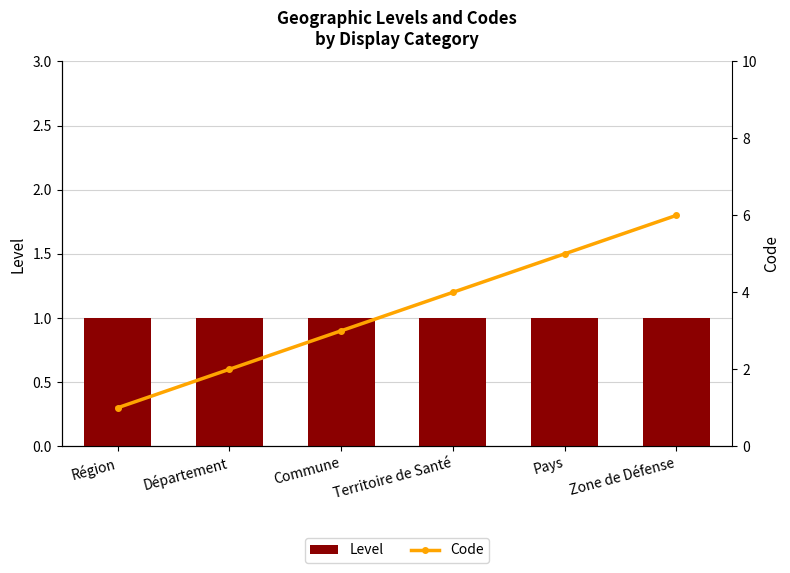

How many groups of bars are there?

6